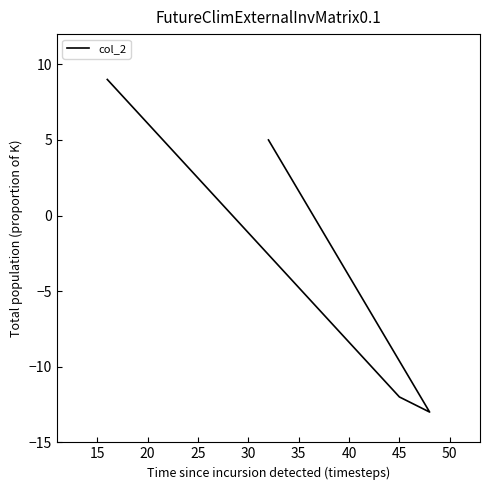

What is the maximum value shown in the chart?

9